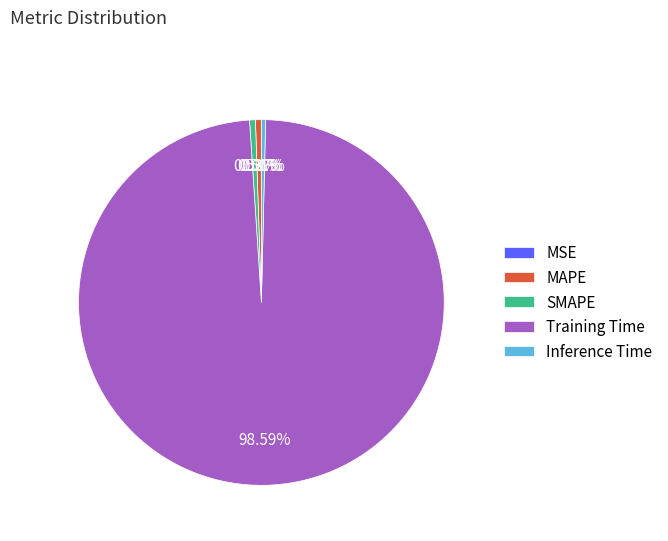

What portion of the pie excludes MAPE?

99.5%